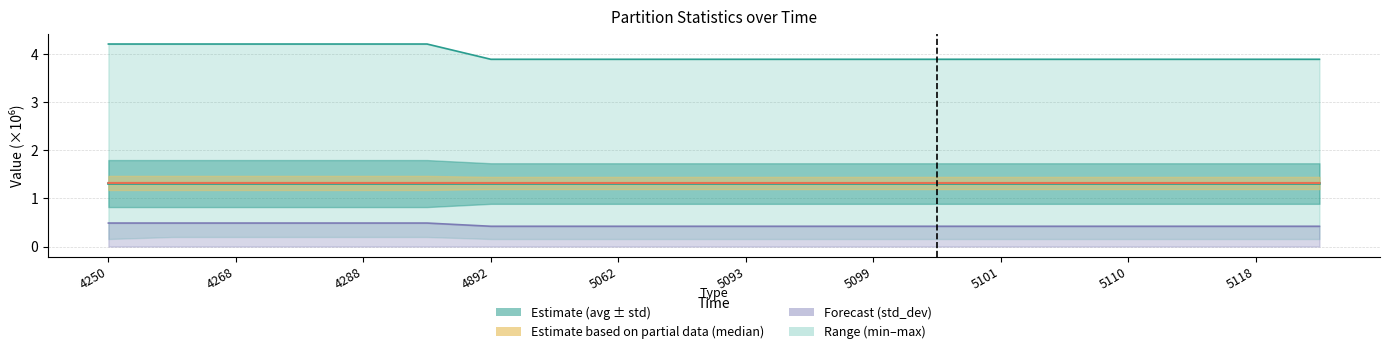

Approximately how many times larger is the value at 5099 compared to 4892?

0.9